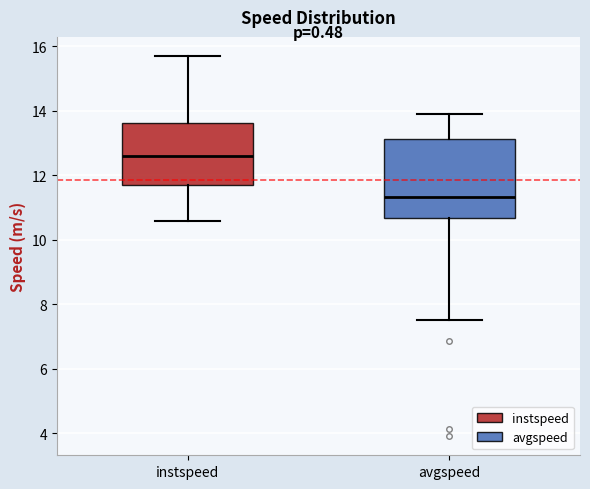

Reading left to right, transcribe this box plot: for each box, give where its median line is, the range the box spans, and where its two whiskers end, as read against the y-axis. The values are not printed on the chart, so give them approximately, as read against the axis.

instspeed: median 12.6, box 11.8 to 13.6, whiskers 10.6 to 15.8
avgspeed: median 11.4, box 10.6 to 13.2, whiskers 7.6 to 13.8